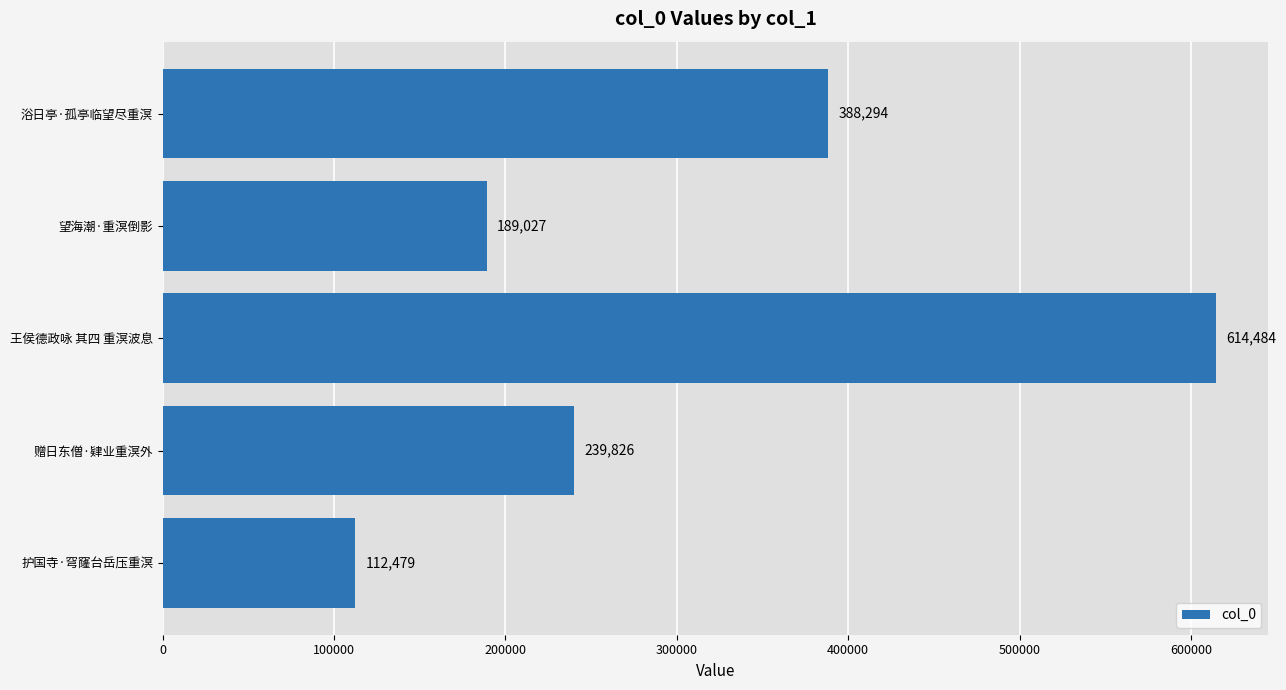

How many series are shown in this chart?

1